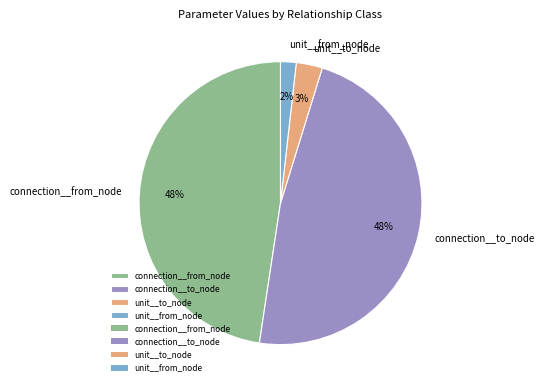

Is the sum of connection__from_node and unit__to_node greater than half?

Yes